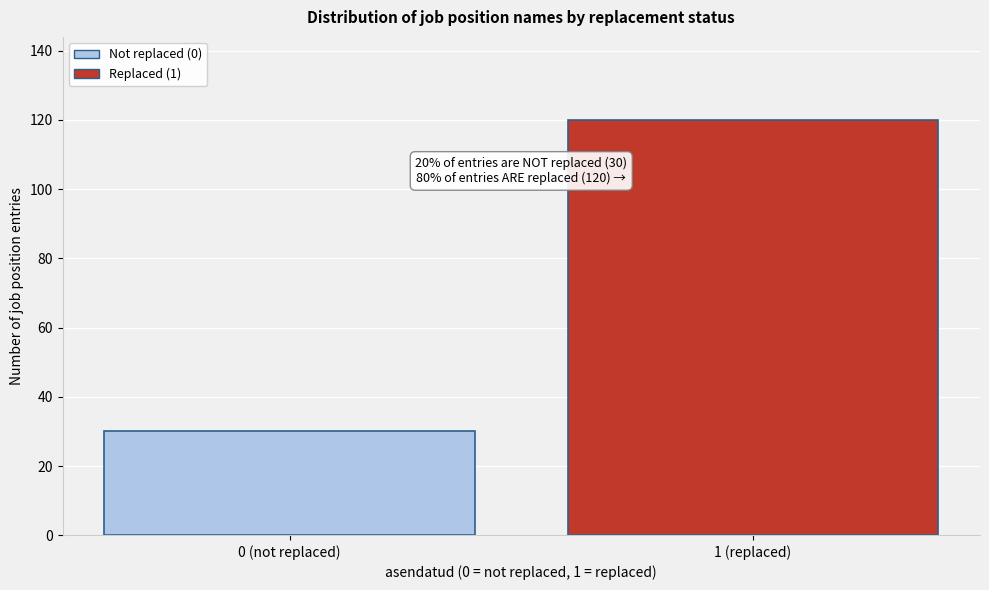

Reading left to right, what are all the values shown in this chart?

0 (not replaced)=30	1 (replaced)=120